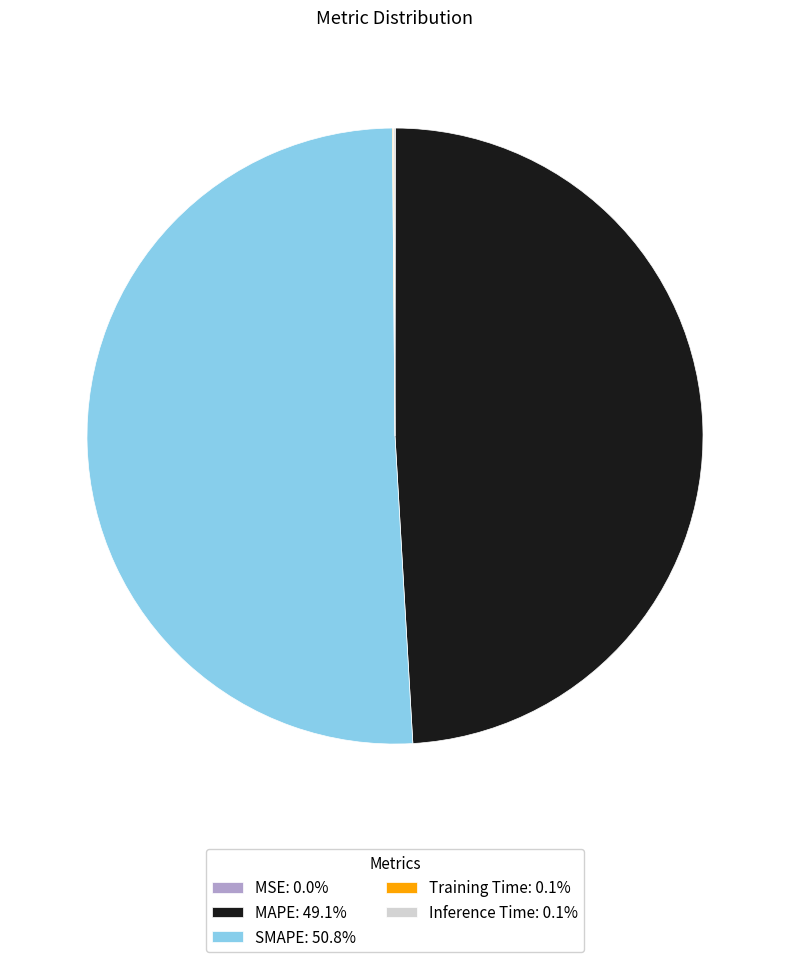

Which category accounts for the majority?

SMAPE